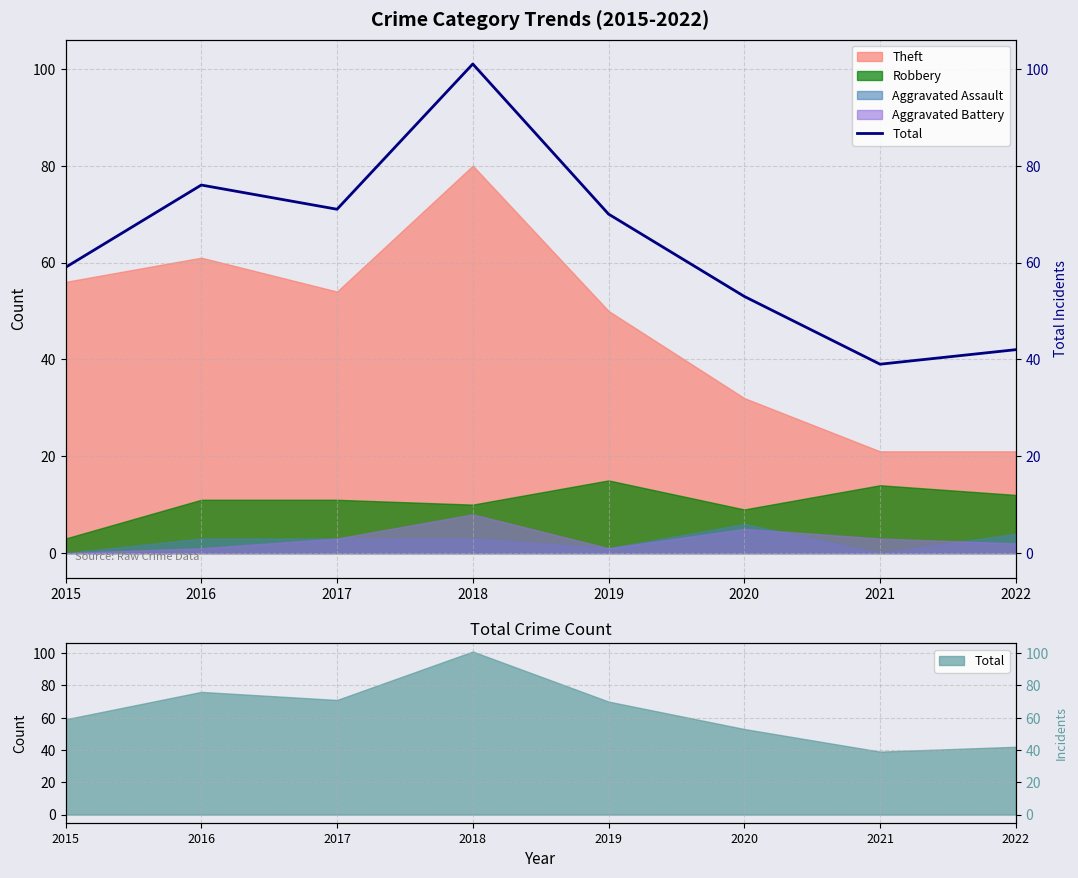

How many interior local valleys (lower than both neighbors) does the data have?

2